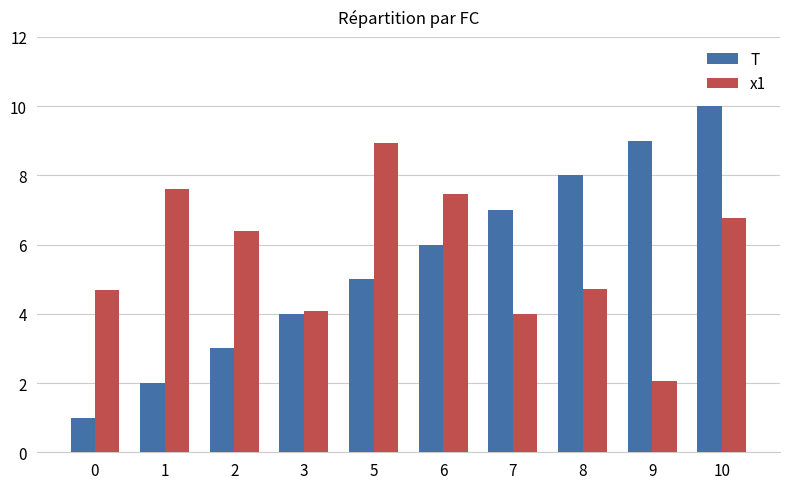

Rank the series at 6 from lowest to highest value.

T, x1